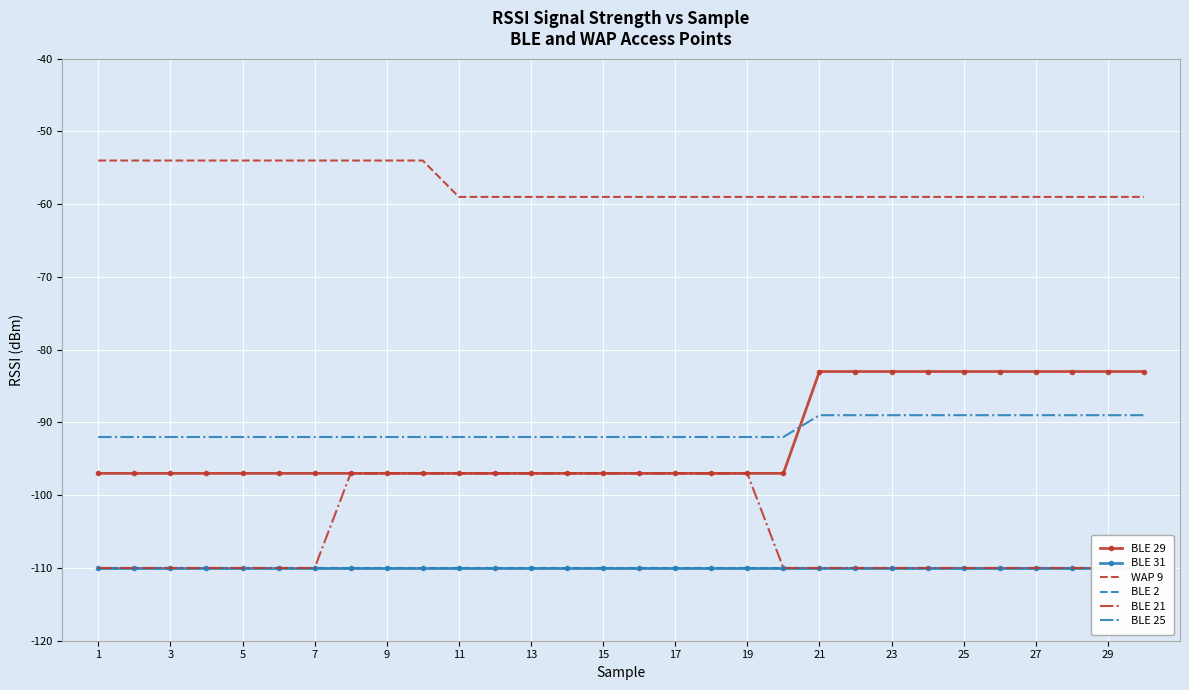

What is the minimum value for WAP 9?

-59